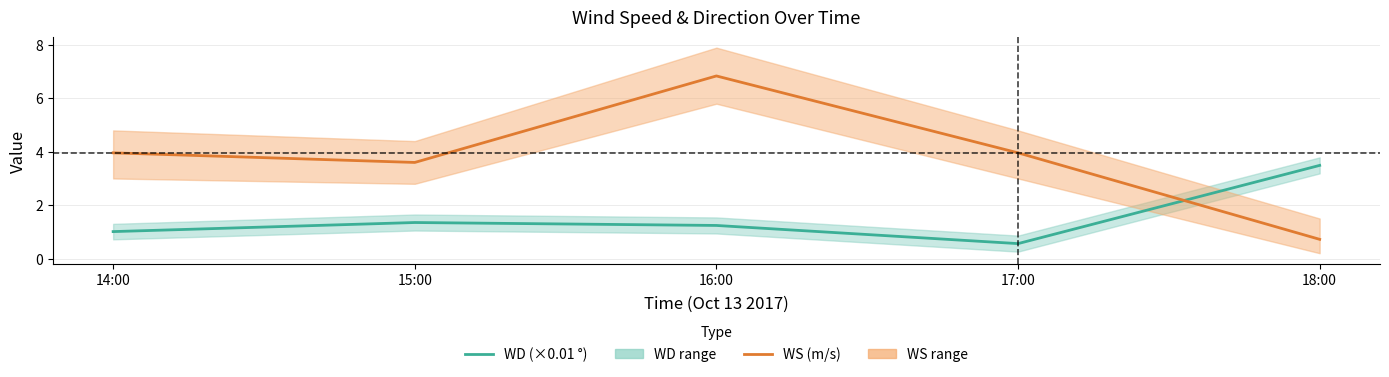

The value of WD (×0.01 °) at 14:00 is 1.4. True or false?

False